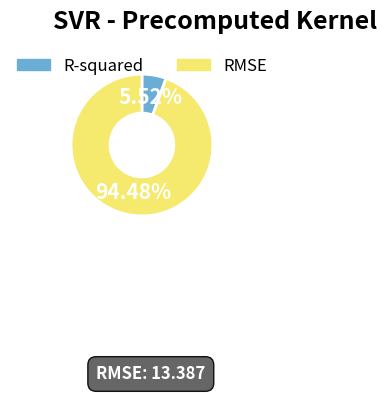

How many segments does this pie chart have?

2